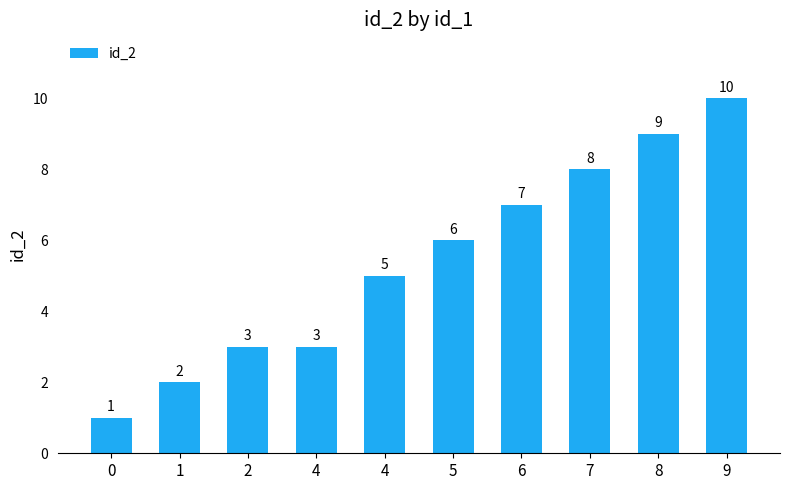

How many data points does each series have?

10